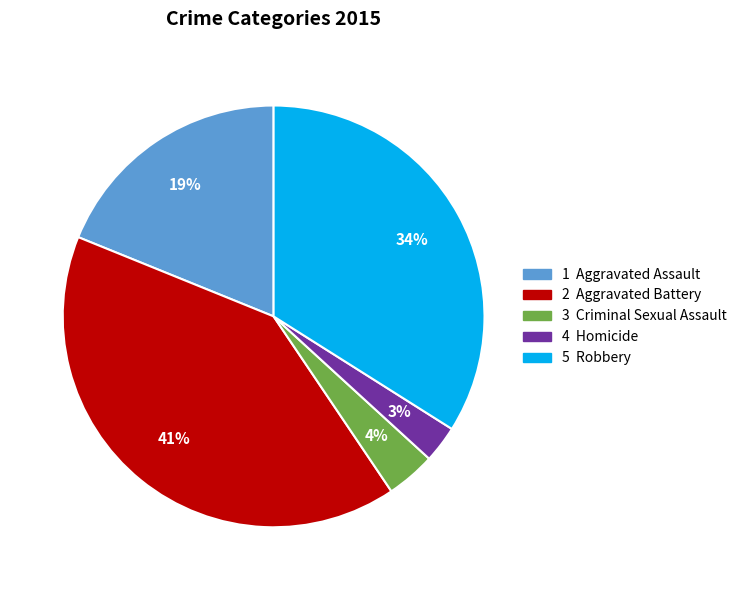

To the nearest percent, what is the average slice percentage?

20%